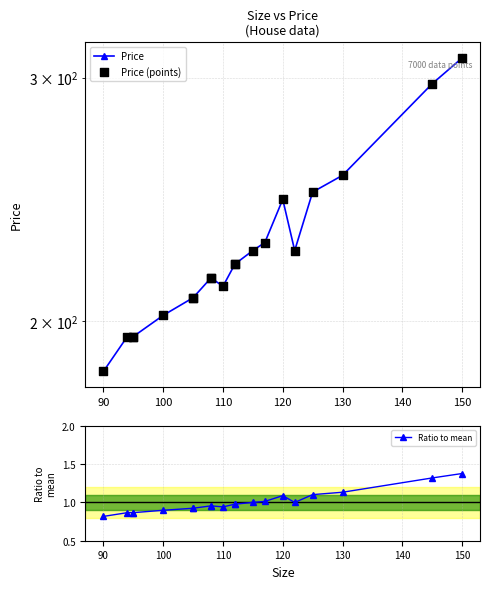

Which series has the widest spread of Y values?

Price